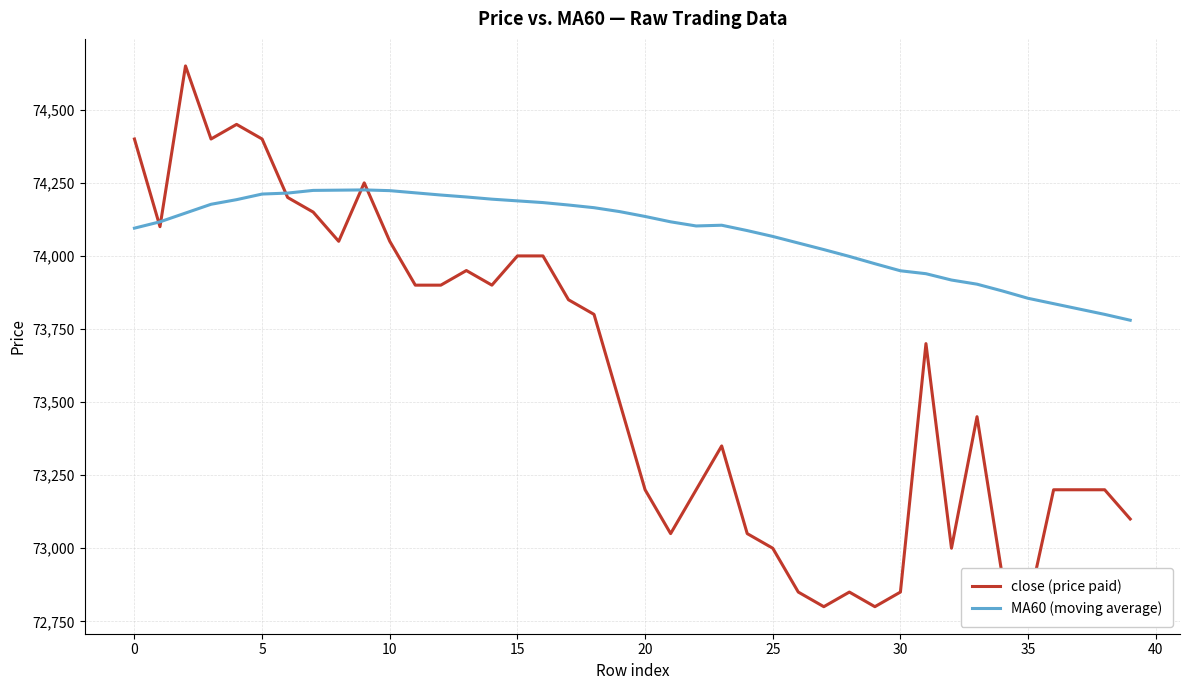

List the series in order of their peak value, lowest first.

MA60 (moving average), close (price paid)